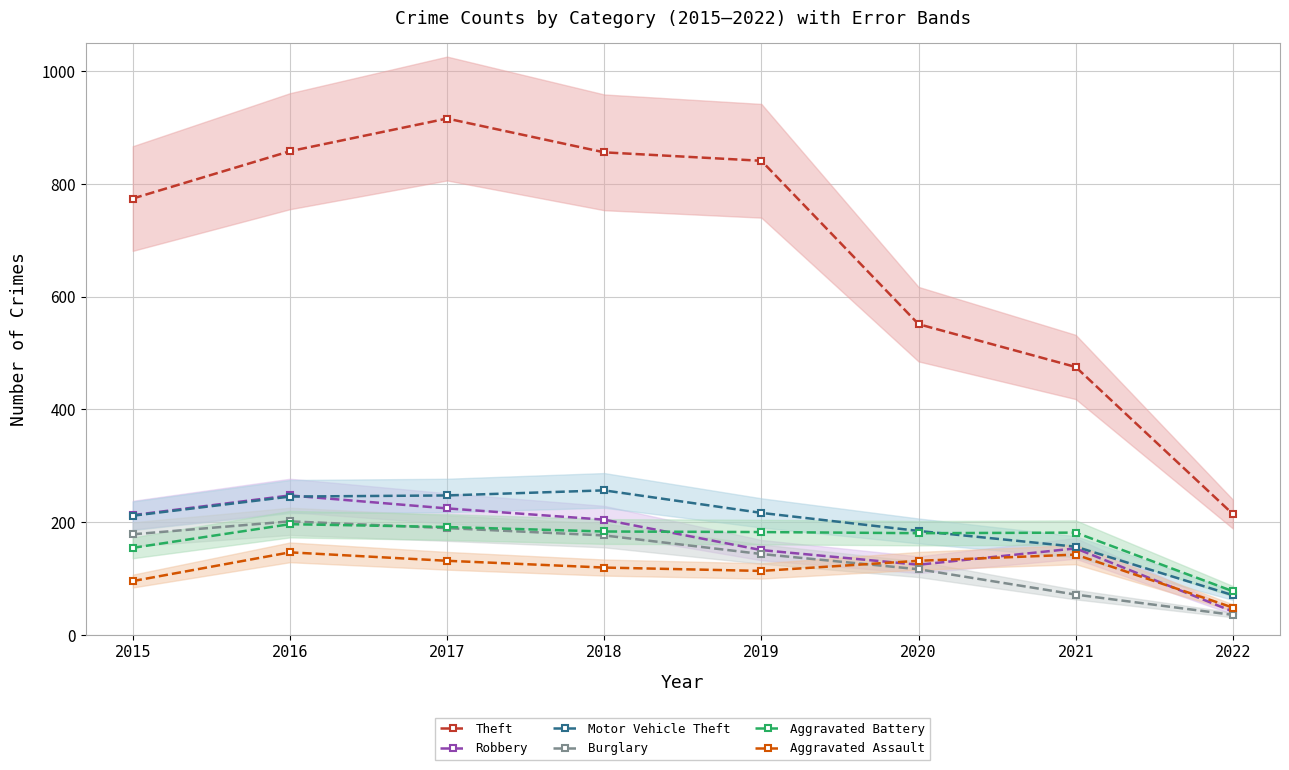

Which label corresponds to the largest value in the chart?

2017